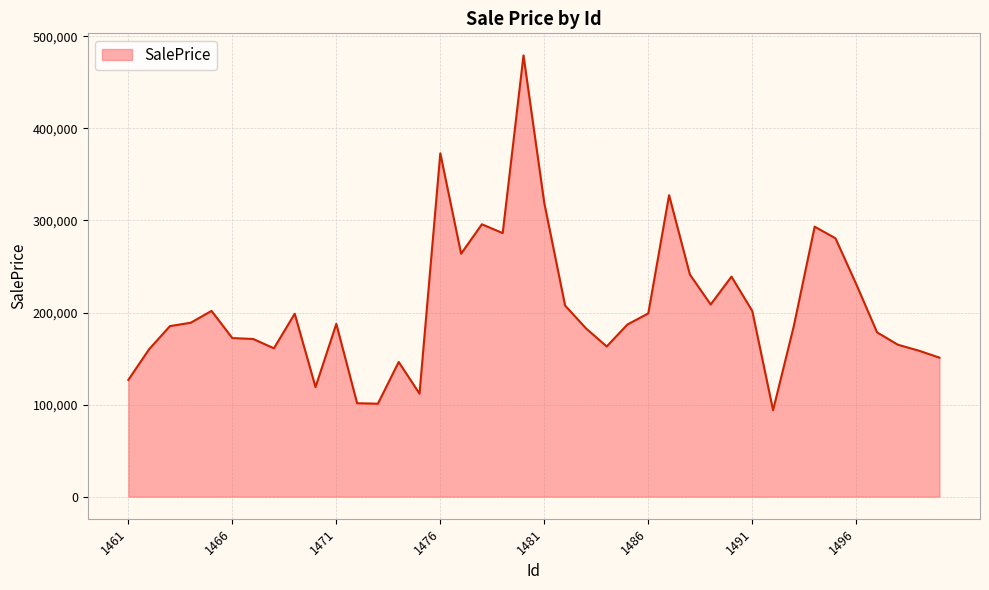

What is the minimum value shown in the chart?

93963.5